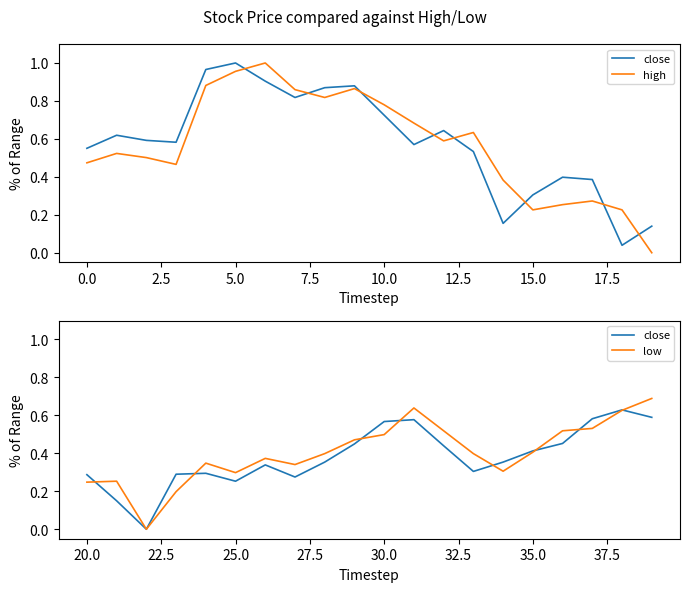

How many series are shown in this chart?

3